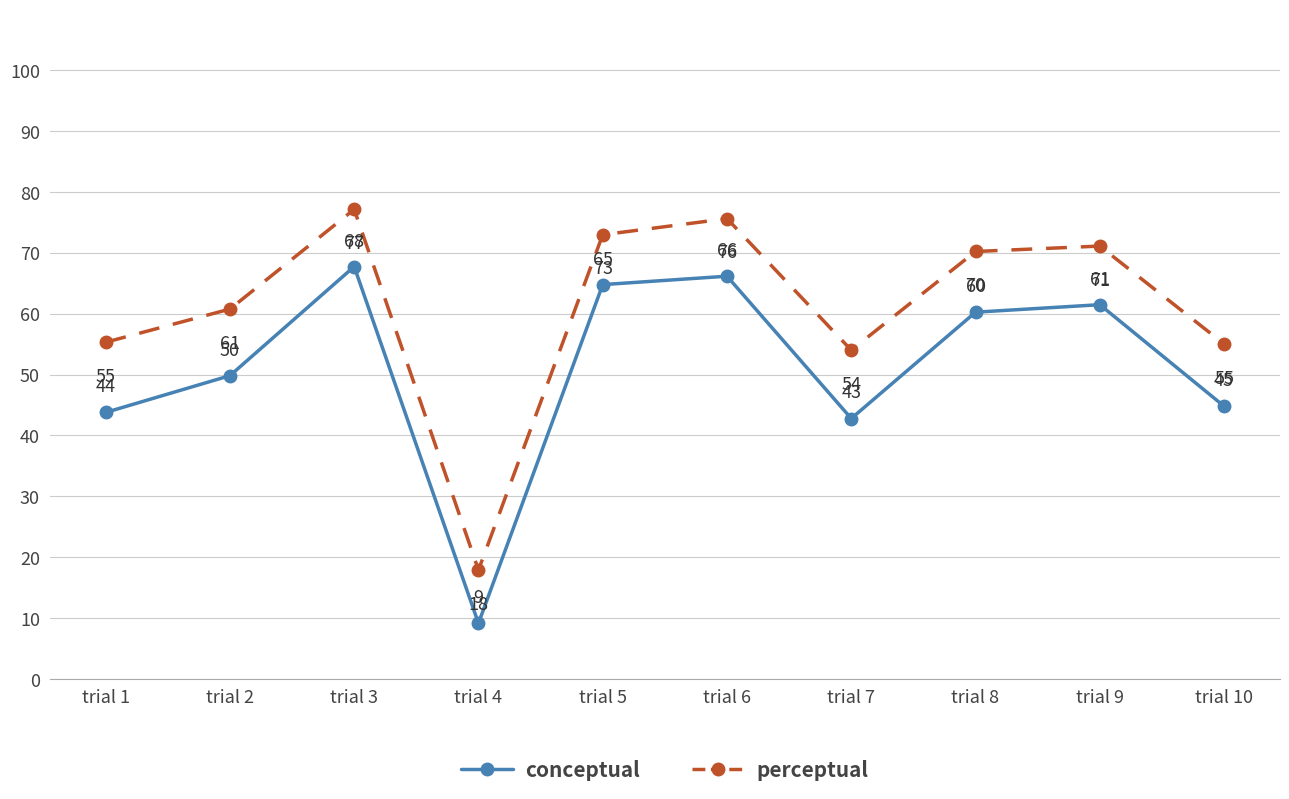

At which label is perceptual closest to 47?

trial 7